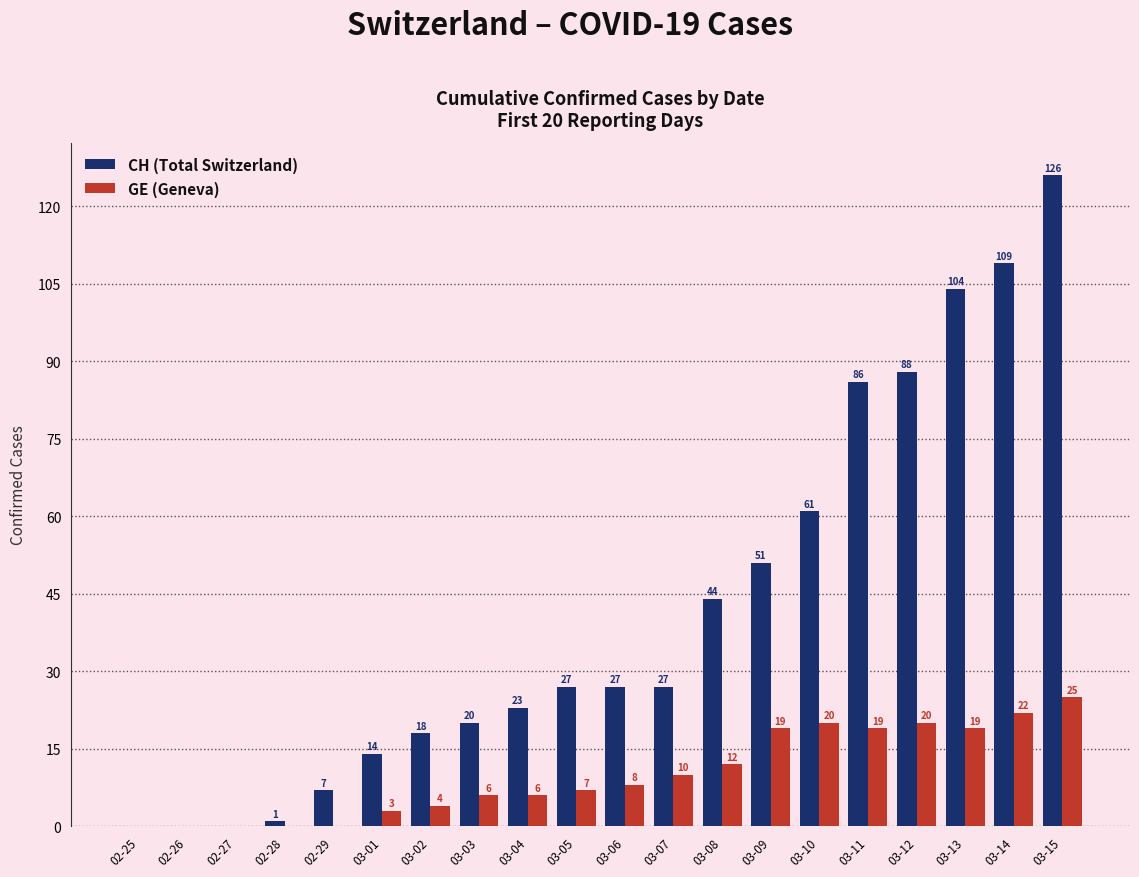

Which series changed the most between 03-10 and 03-15?

CH (Total Switzerland)